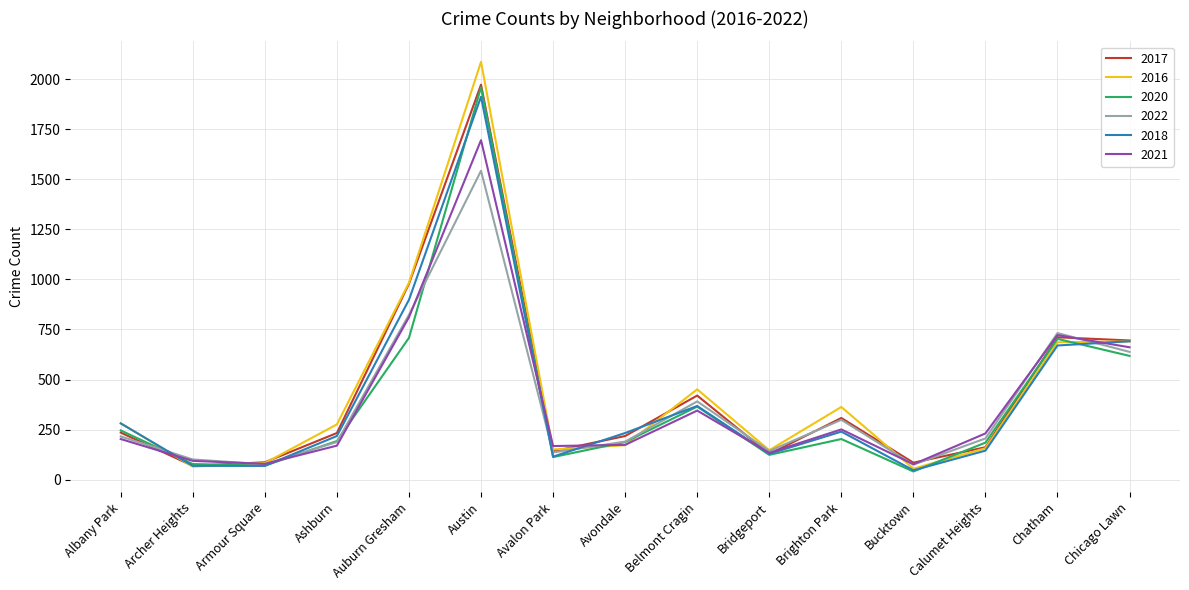

What is the total value across all series at Armour Square?

465